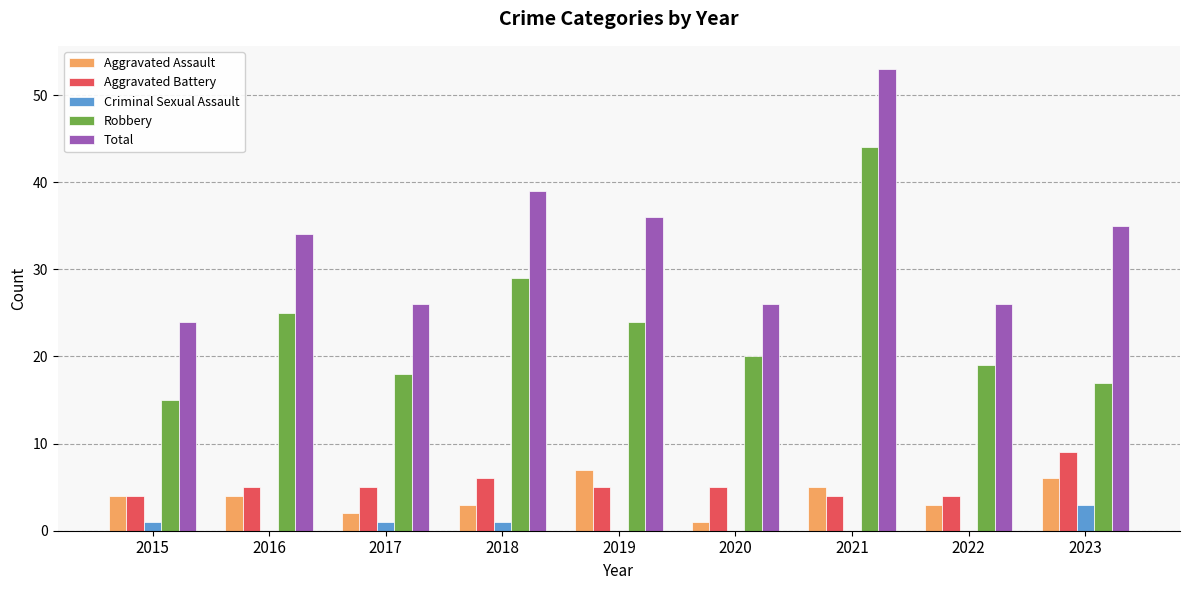

What is the sum of the Criminal Sexual Assault values at 2017 and 2018?

2